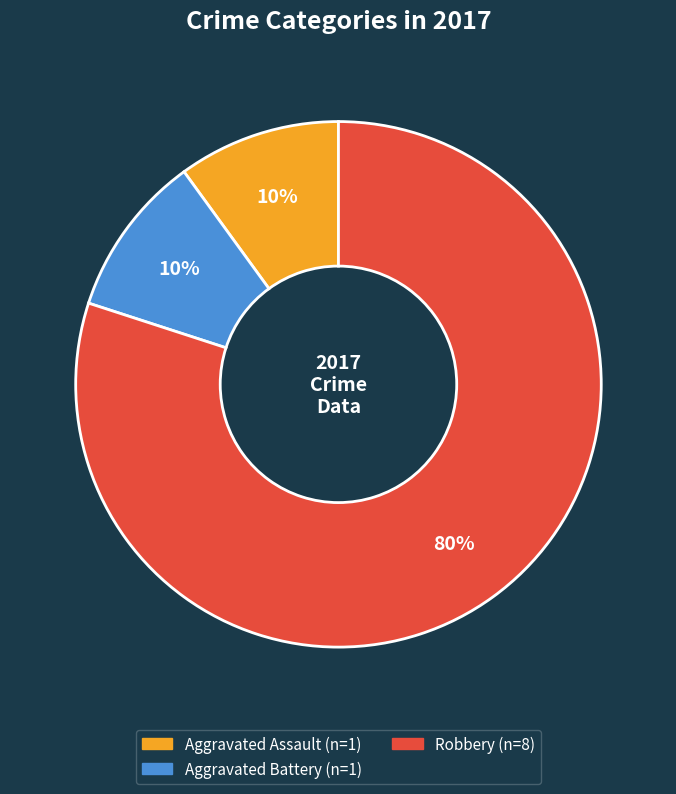

To the nearest percent, what is the average slice percentage?

33%